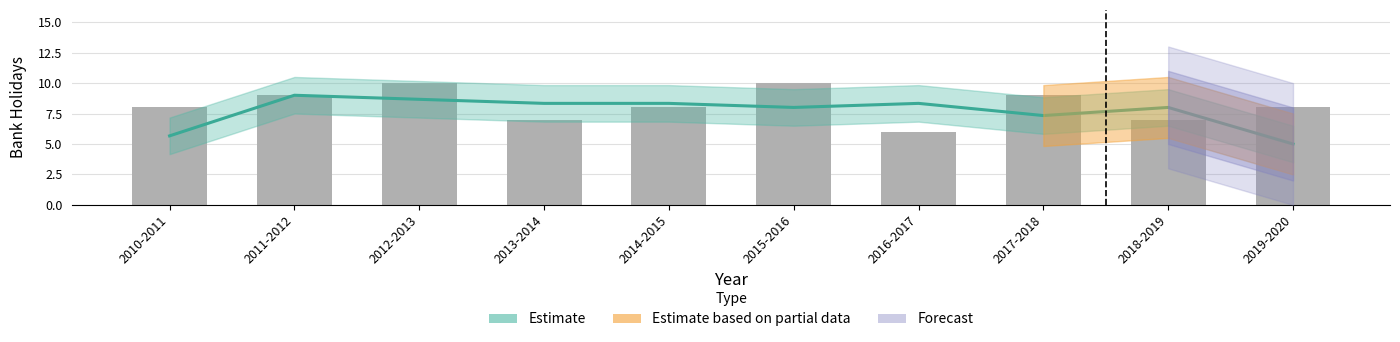

Between 2015-2016 and 2014-2015, which is larger?

2015-2016